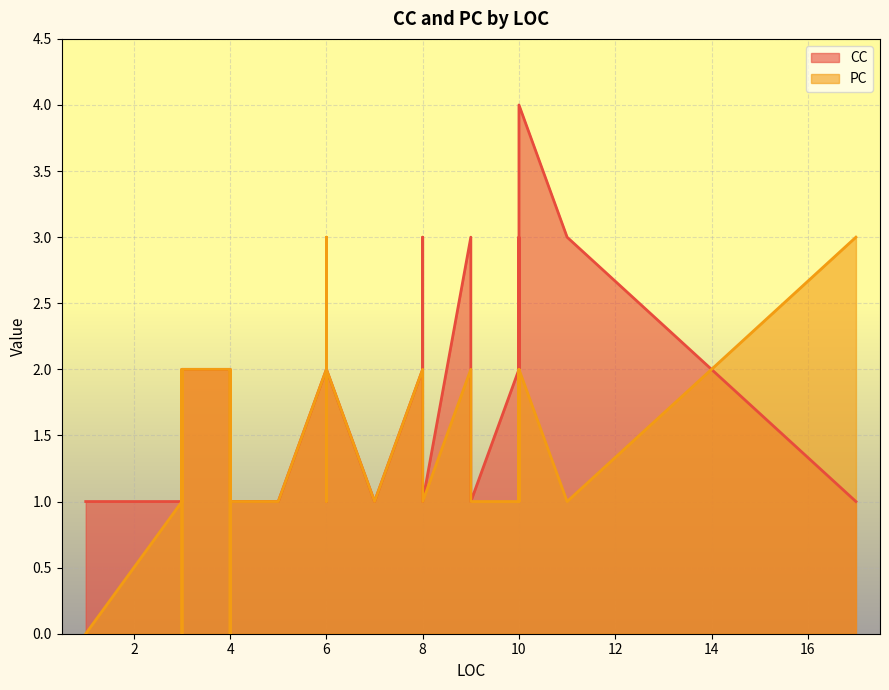

What are all the series names shown in the legend?

CC, PC